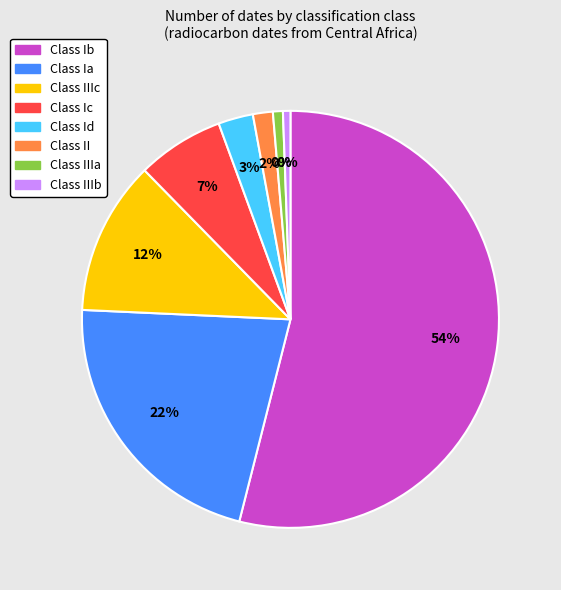

Rank the categories by value from highest to lowest.

Ib, Ia, IIIc, Ic, Id, II, IIIa, IIIb